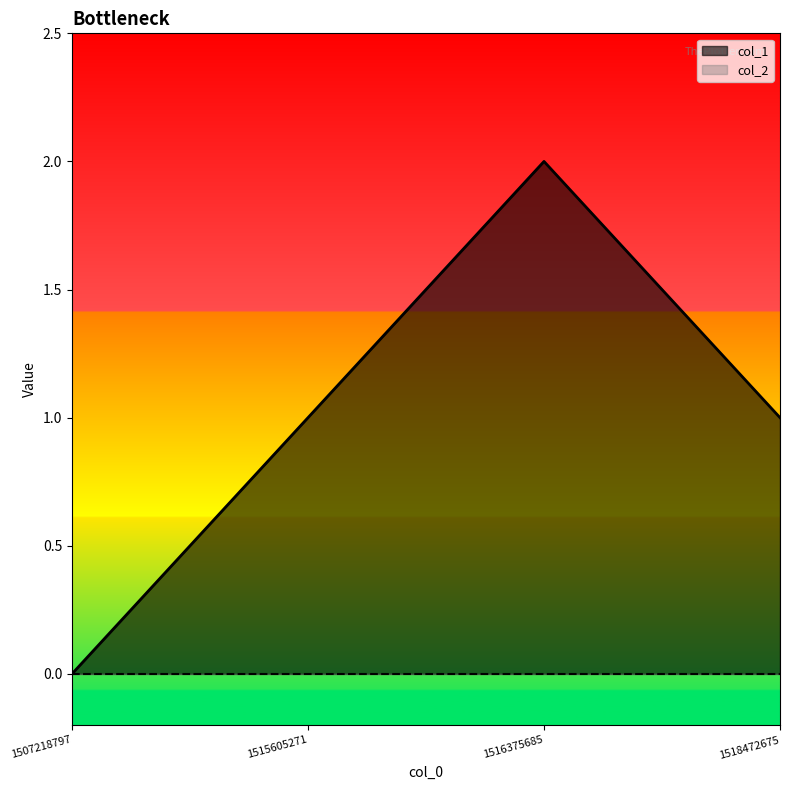

How many lines are shown in the chart?

2